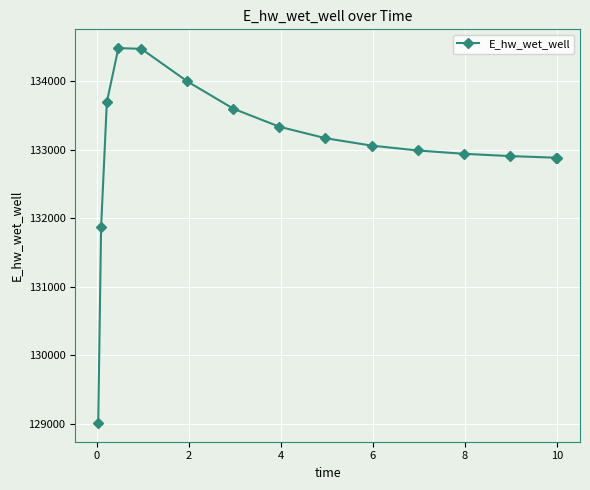

What is the value of the 7th point from the left?

133597.8